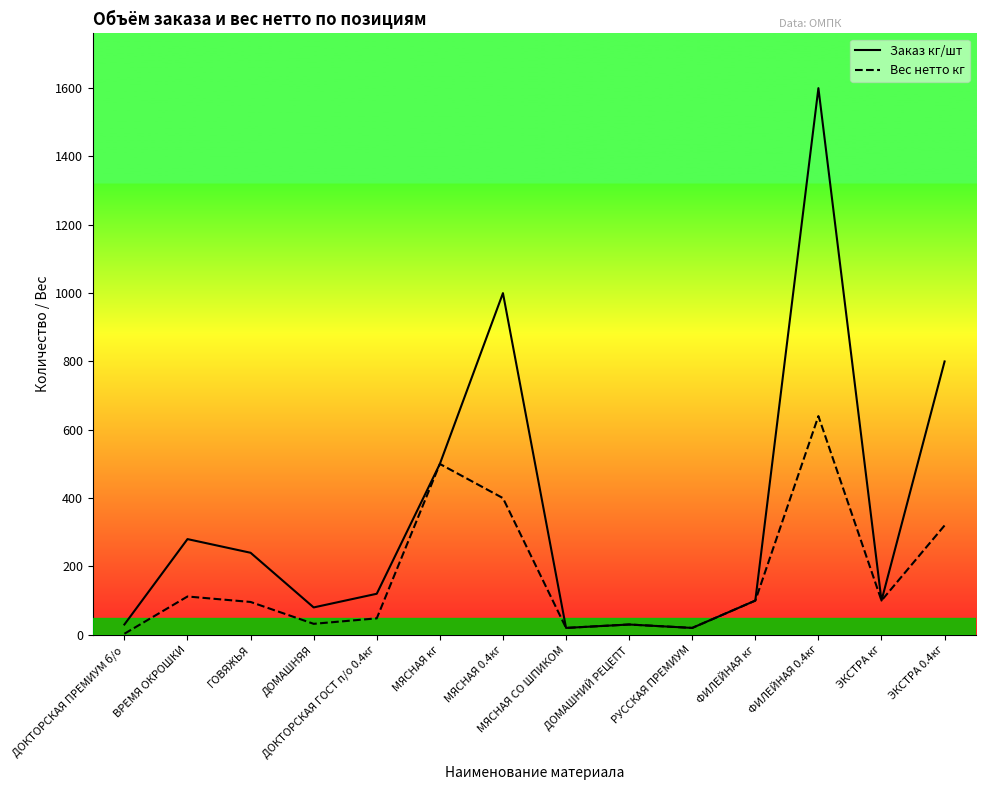

True or false: Заказ кг/шт and Вес нетто кг intersect in this chart.

False